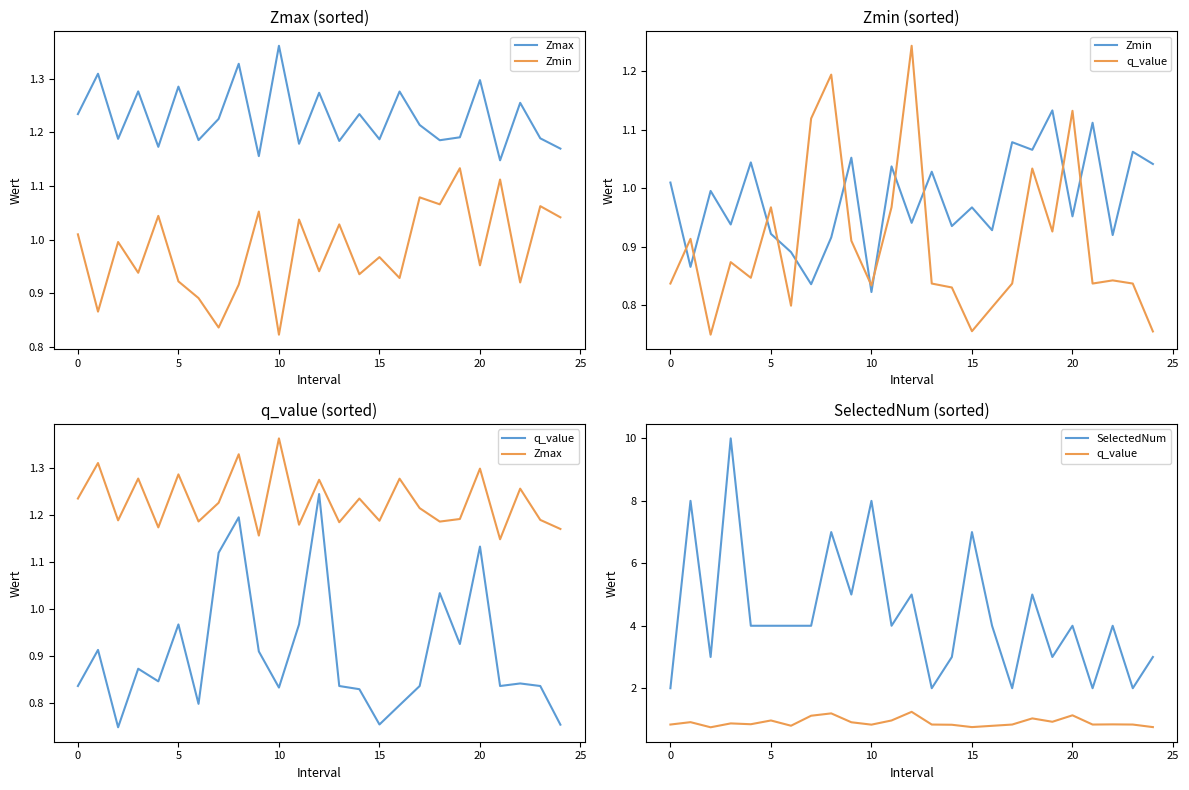

What value does the Zmax series have at 21?

1.1